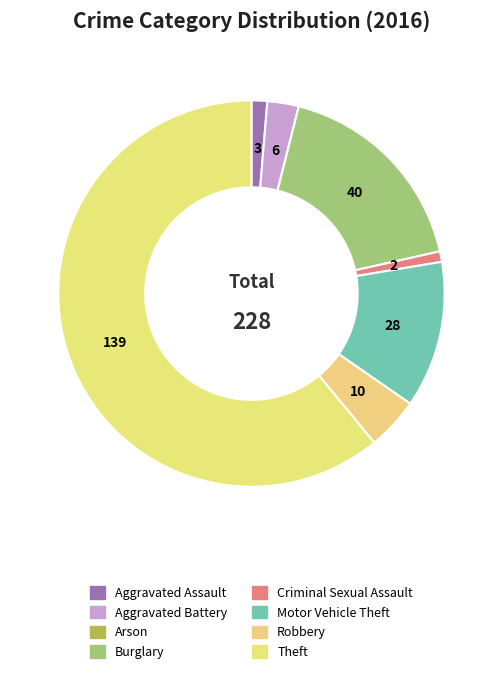

True or false: Theft accounts for 67% of the total.

False